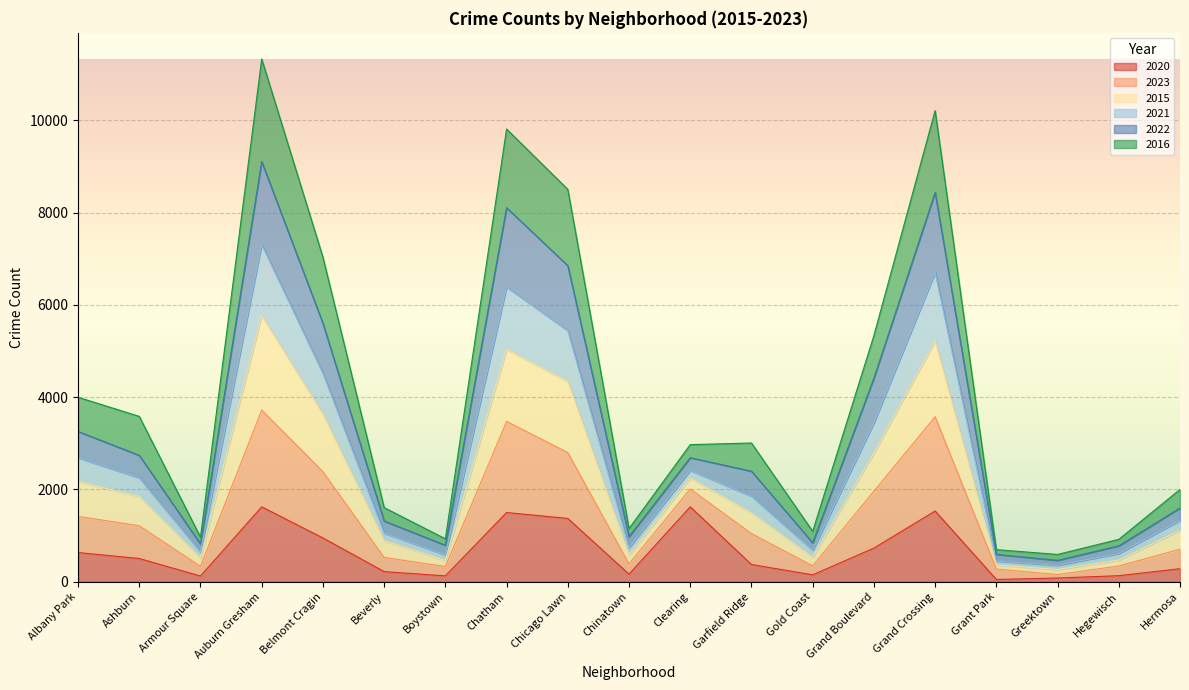

Which category has the lowest value in the 2015 series?

Greektown